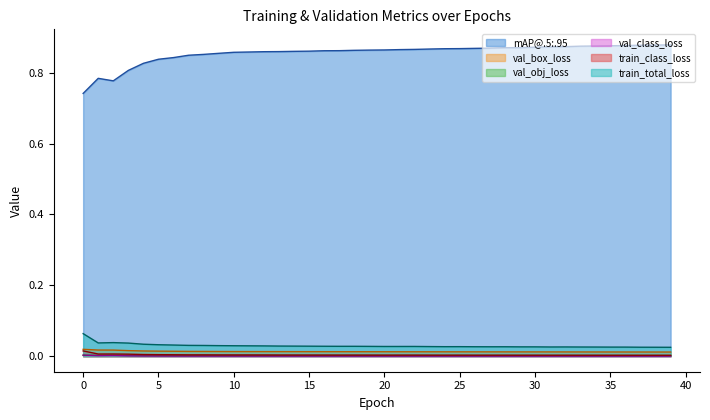

Which series has the largest range (max minus min)?

mAP@.5:.95